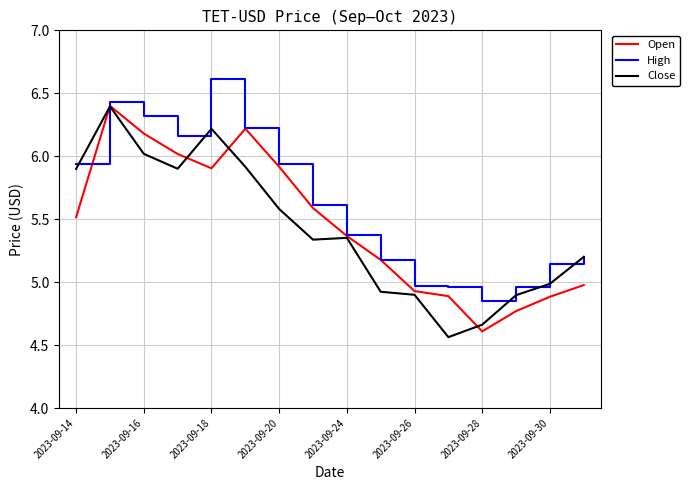

What is the maximum value for Open?

6.4